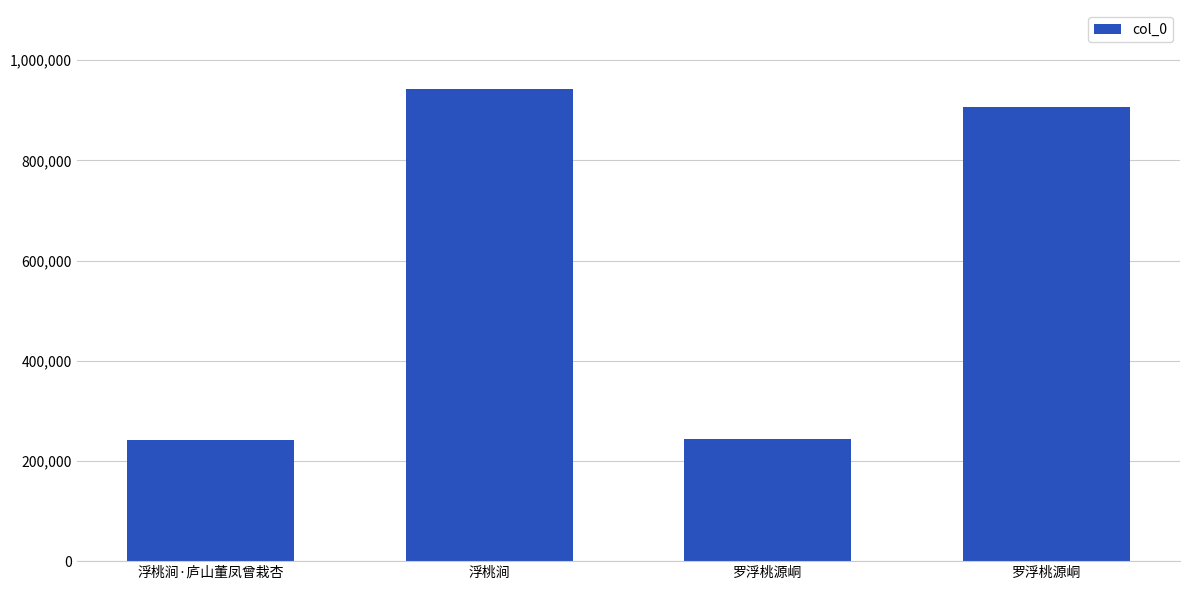

Rank the categories by value from highest to lowest.

浮桃涧, 罗浮桃源峒, 罗浮桃源峒, 浮桃涧·庐山董凤曾栽杏